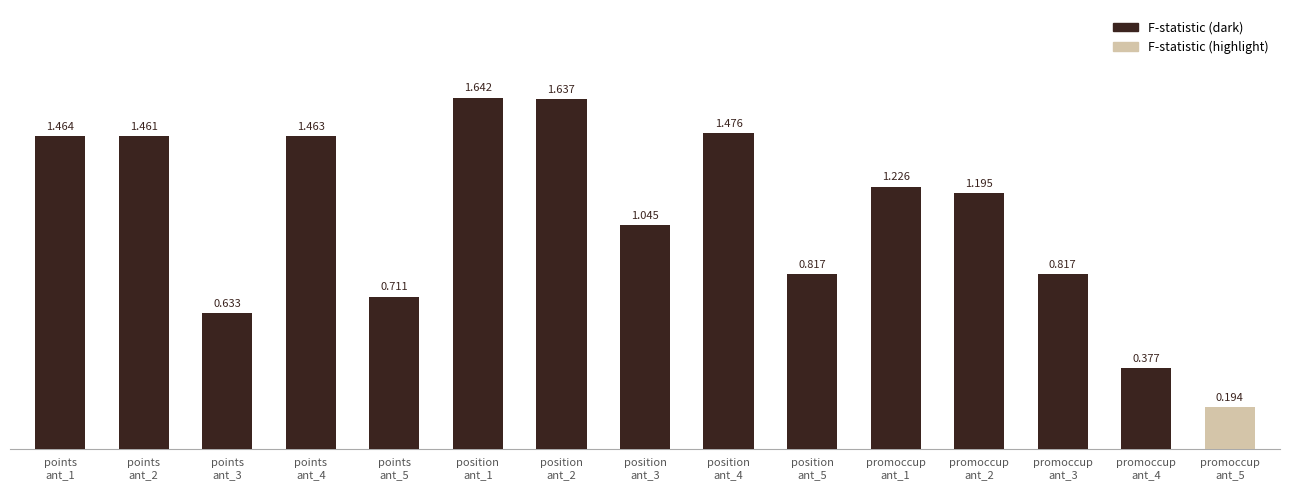

What is the difference between the maximum and minimum values?

1.4